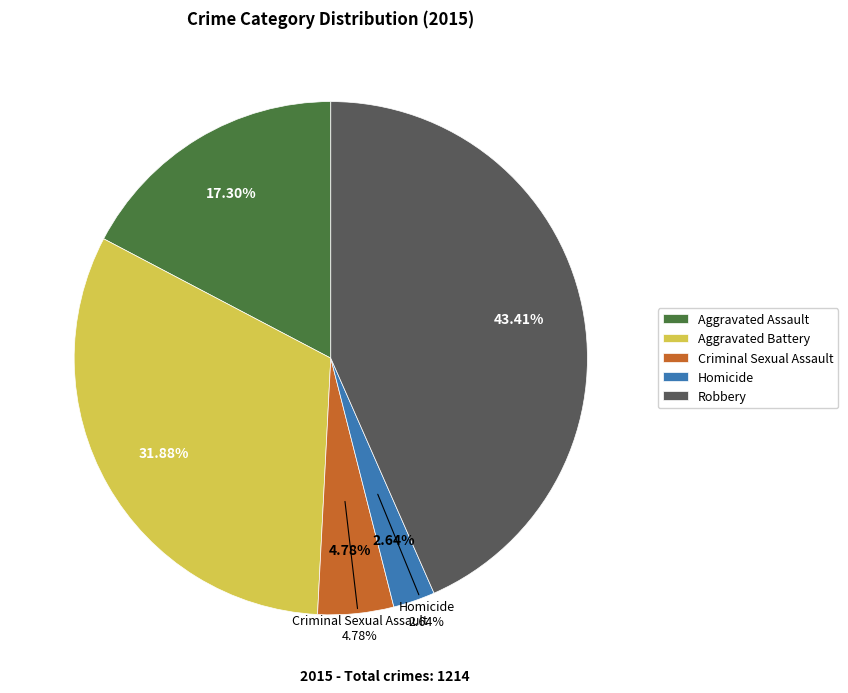

To the nearest percent, what is the average slice percentage?

20%